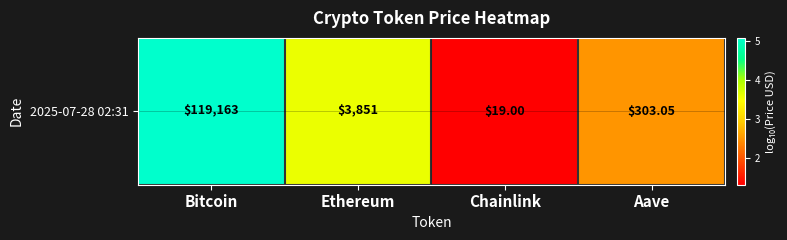

The value at Bitcoin is 5.1. True or false?

True